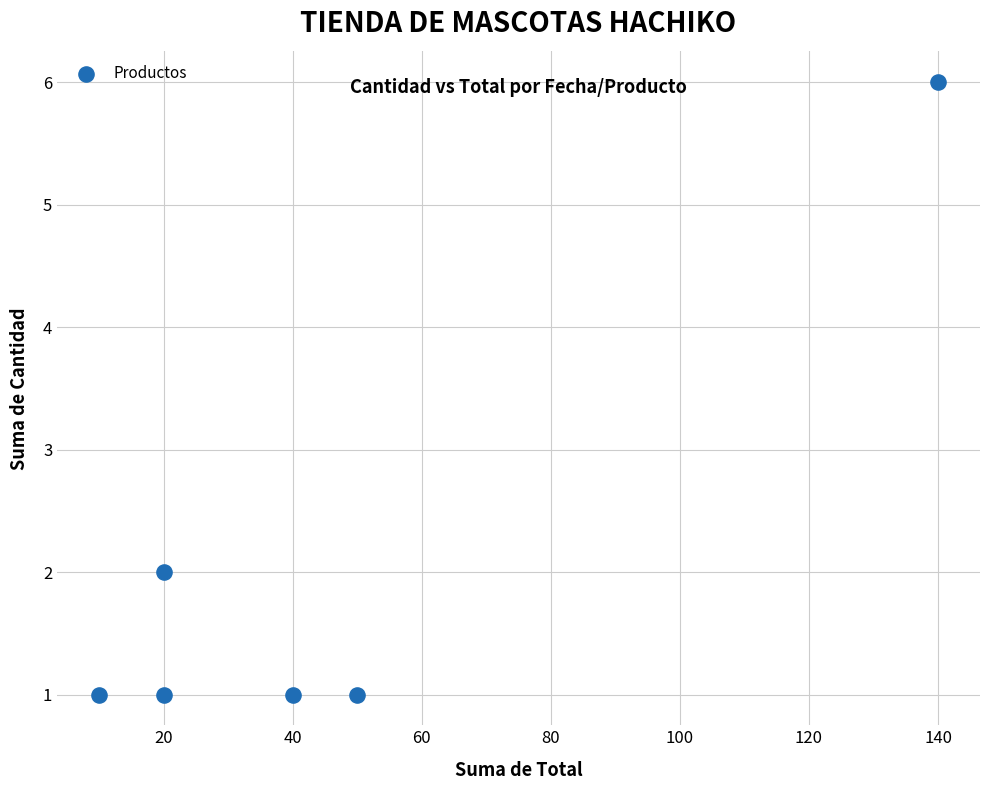

What is the range of X values (max minus min)?

130